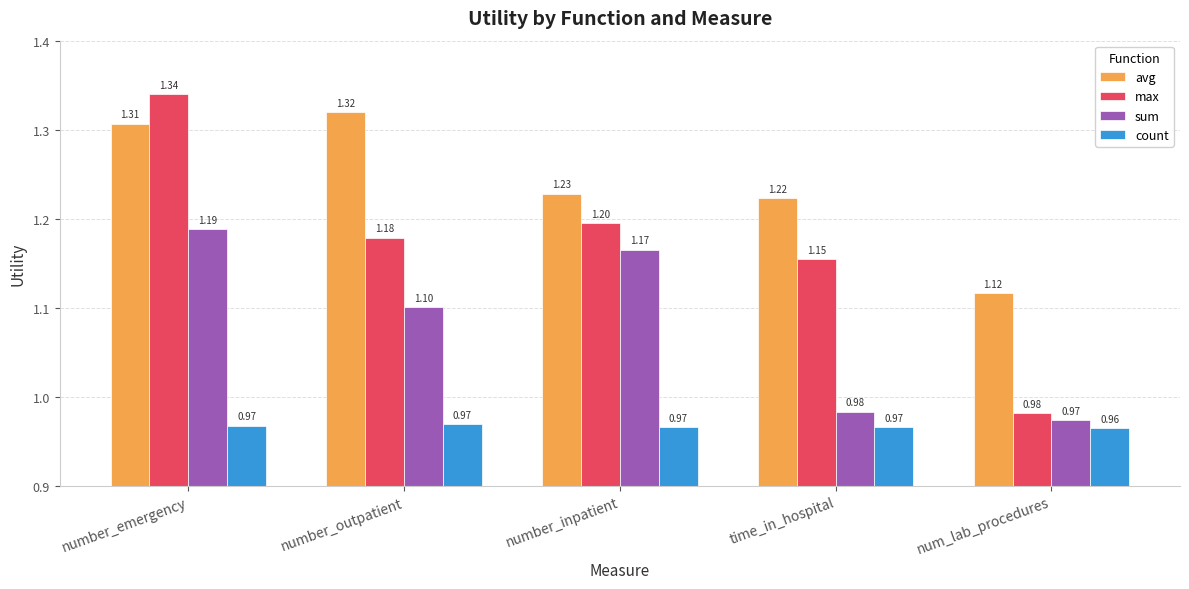

At which label does avg reach its minimum?

num_lab_procedures